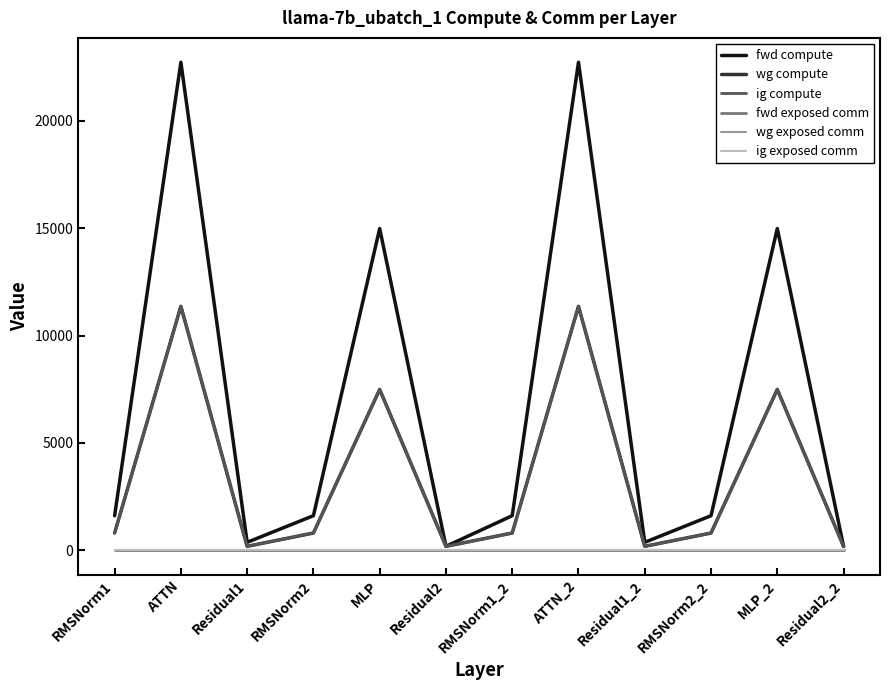

Which series changed the most between Residual2 and Residual2_2?

fwd compute